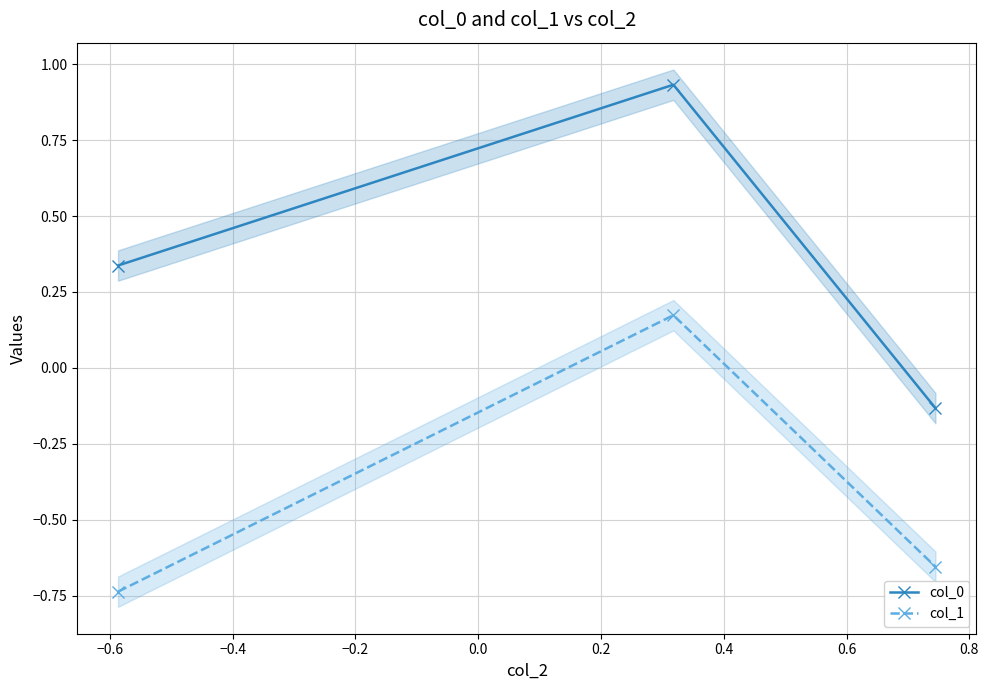

What is the average value of the col_0 series?

0.4